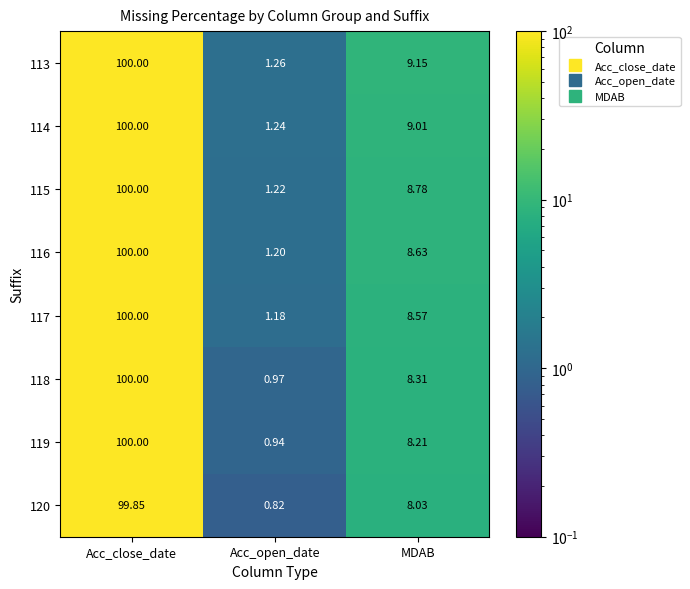

Which series has the largest total across all categories?

113